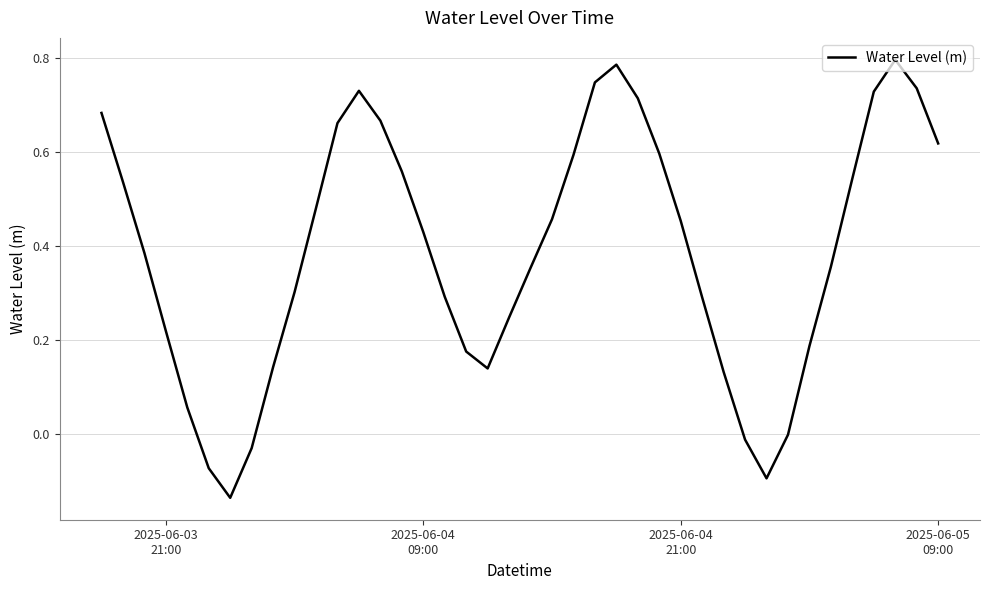

What is the difference between the second highest and second lowest values?

0.9